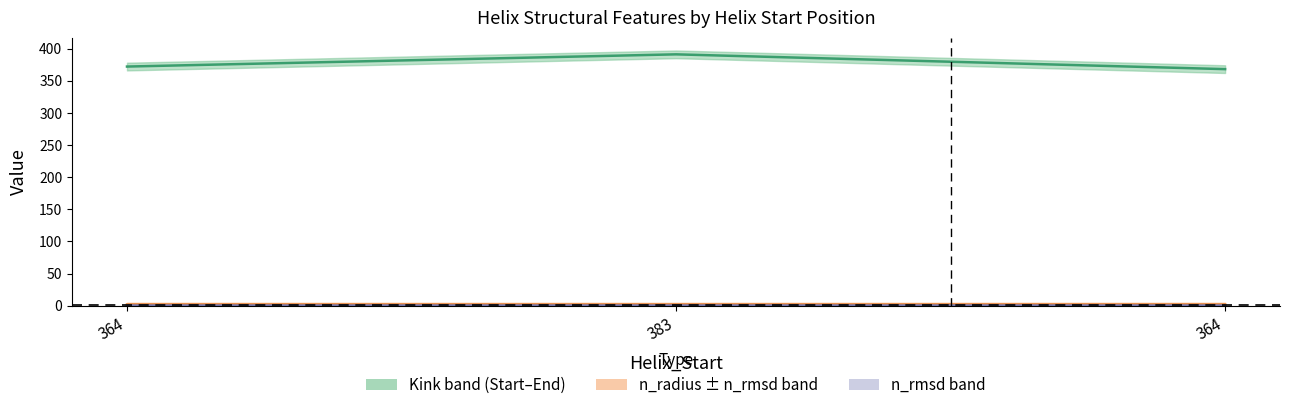

Which series has the largest range (max minus min)?

Kink_Position